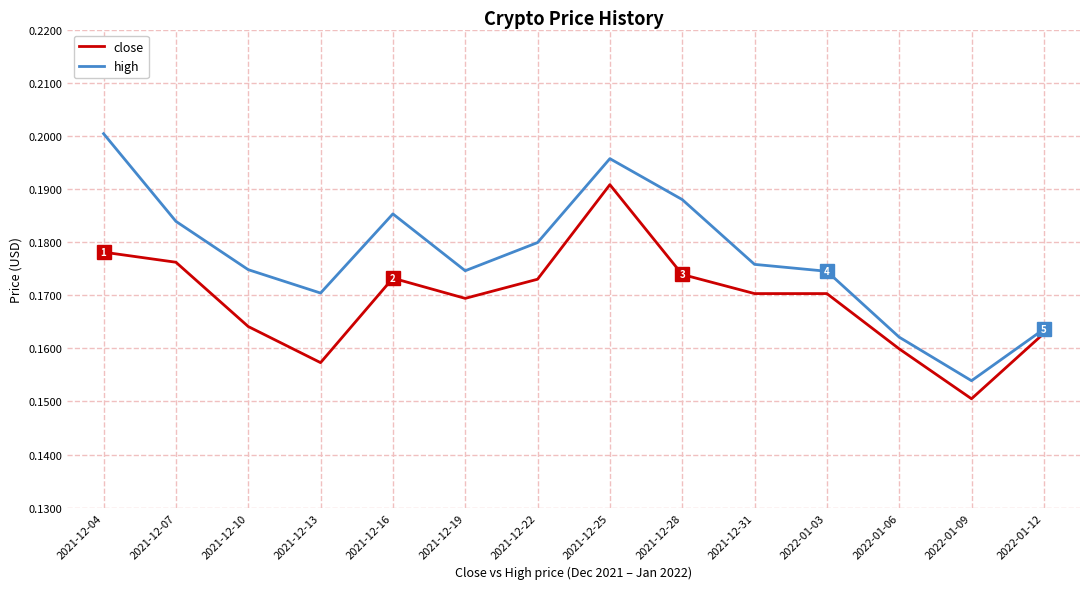

What position from the right is 2022-01-03?

4